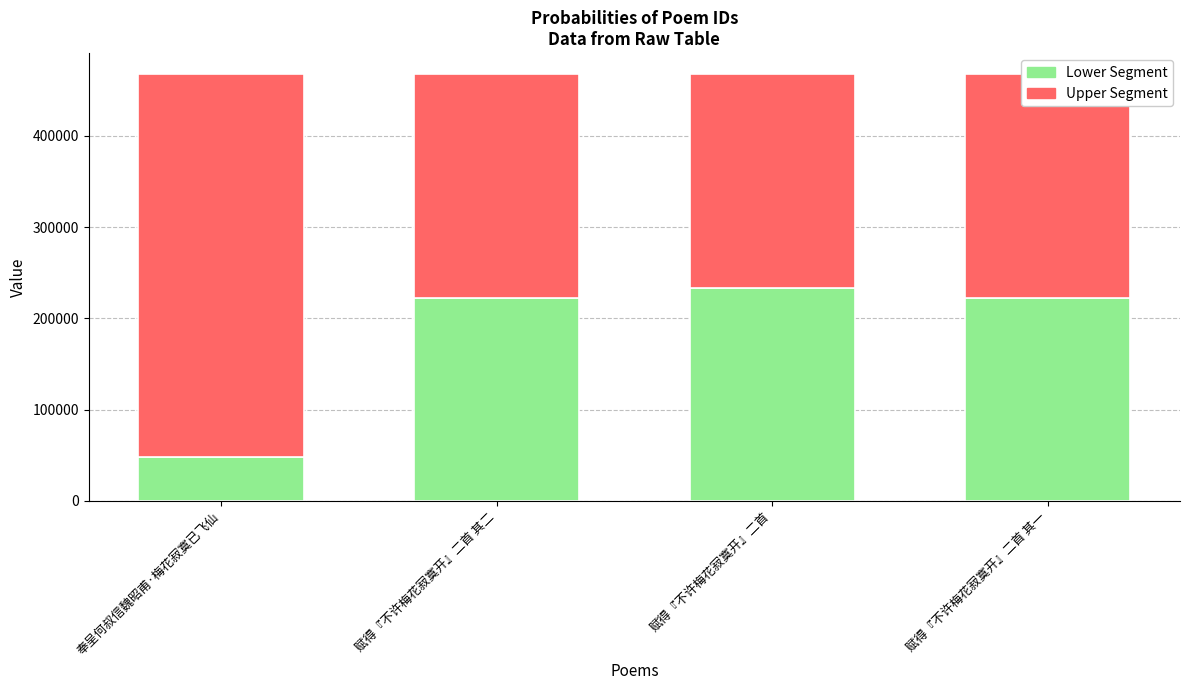

The Lower Segment series shows 48706.5 at 奉呈何叔信魏昭甫·梅花寂寞已飞仙. True or false?

True